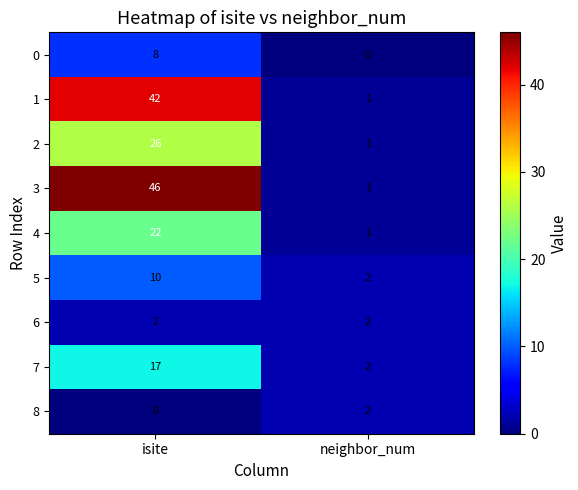

List the labels in order of 8 value, largest first.

neighbor_num, isite